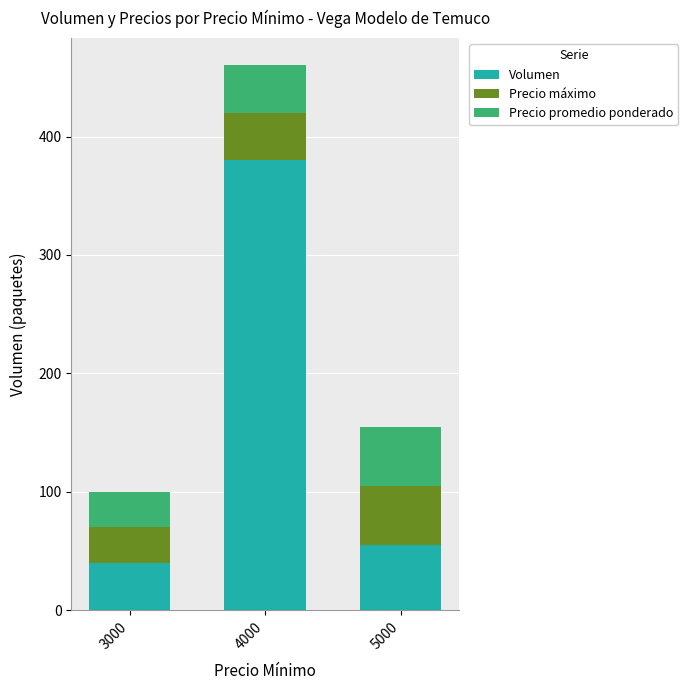

Which category has the lowest value in the Volumen series?

3000